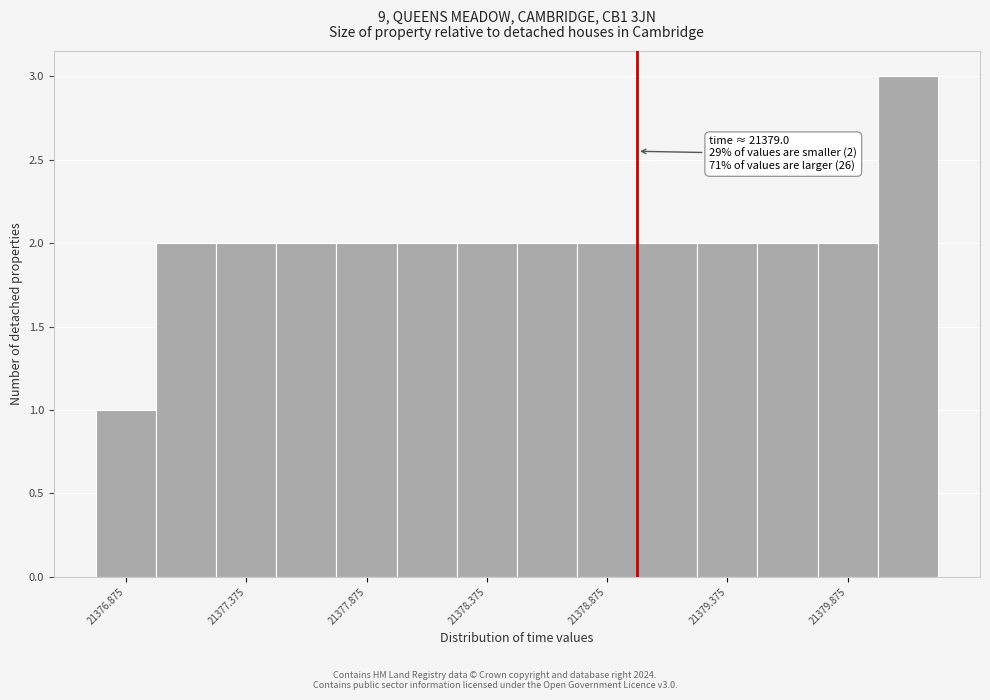

Which range on the x-axis has the tallest bar?

21380.00 to 21380.25